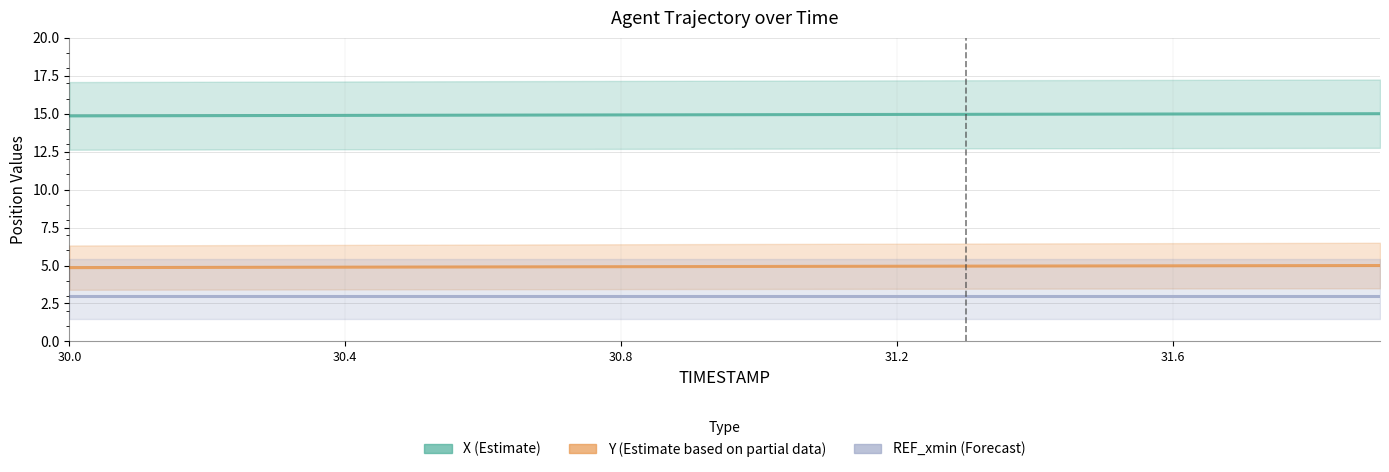

What is the sum of all X (Estimate) values?

298.6